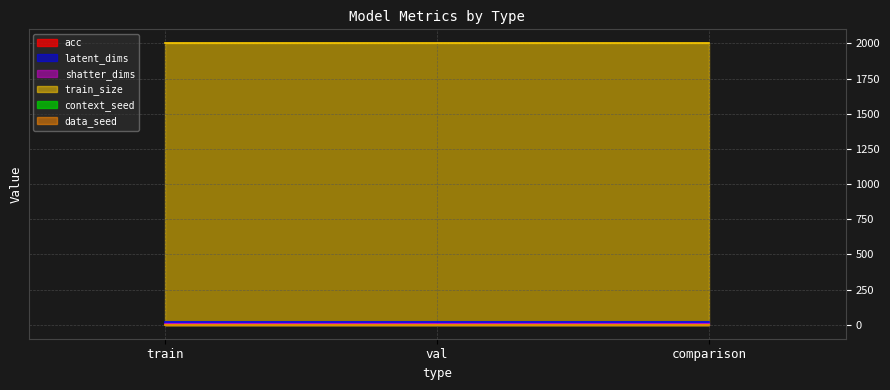

Which has a higher value, train or comparison?

train